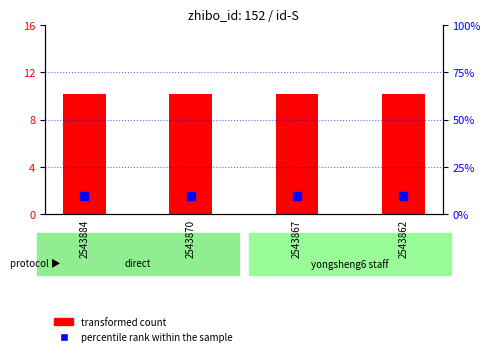

Which series has the largest Y range (max minus min)?

transformed count